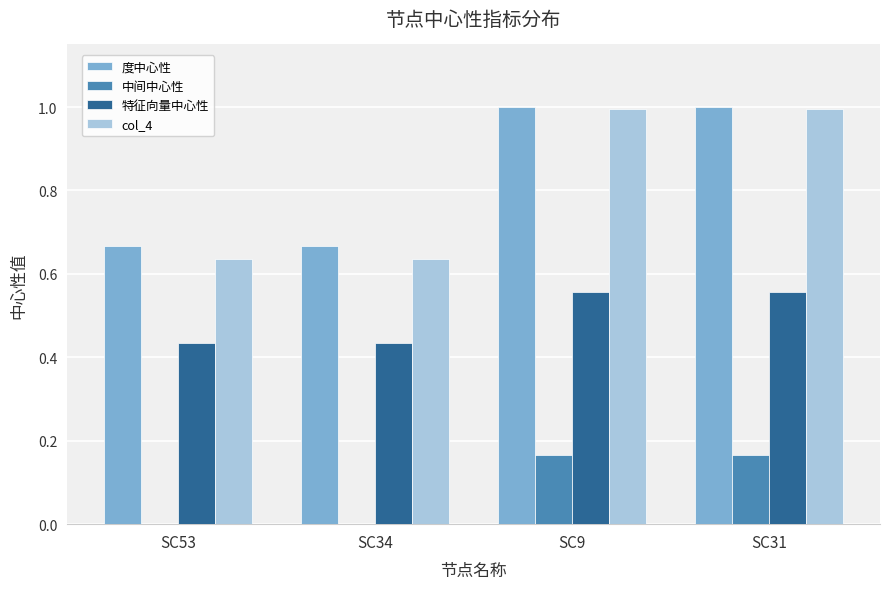

True or false: 中间中心性 has a value of 0.1 at SC9.

False